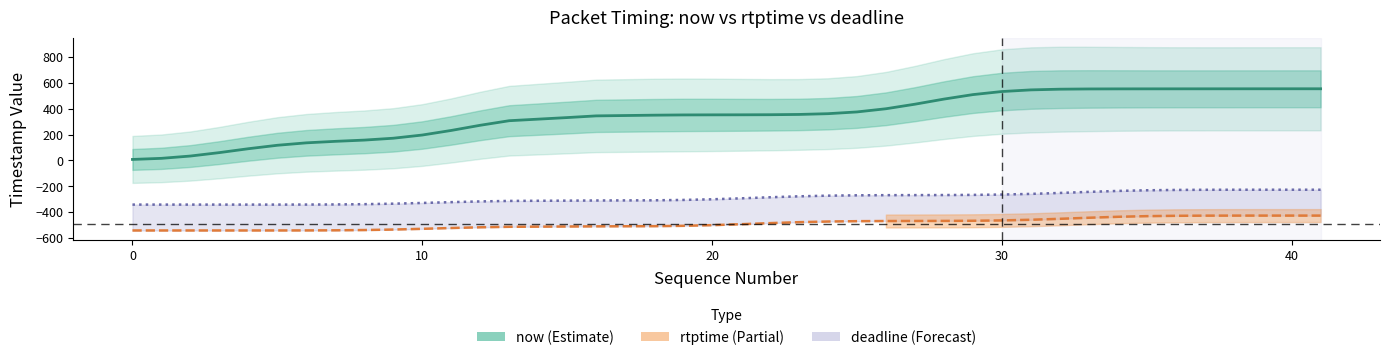

True or false: deadline has a value of -54.0 at 26.

False